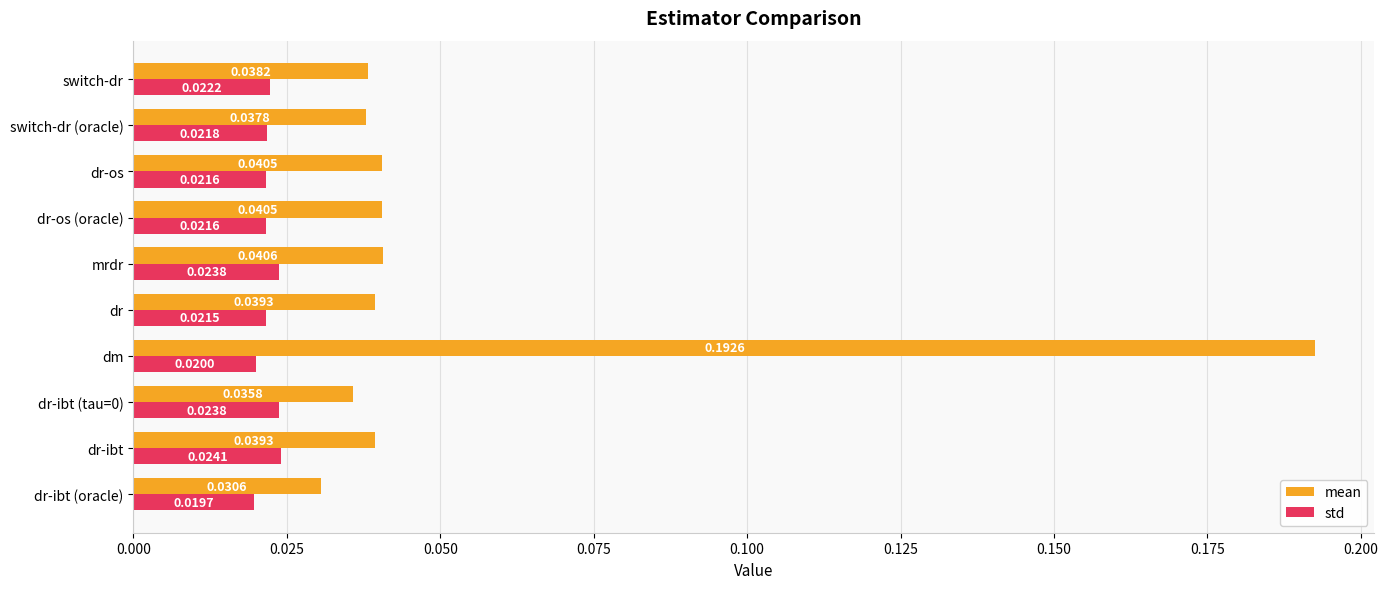

Count the std values in the range 0 to 1.

10